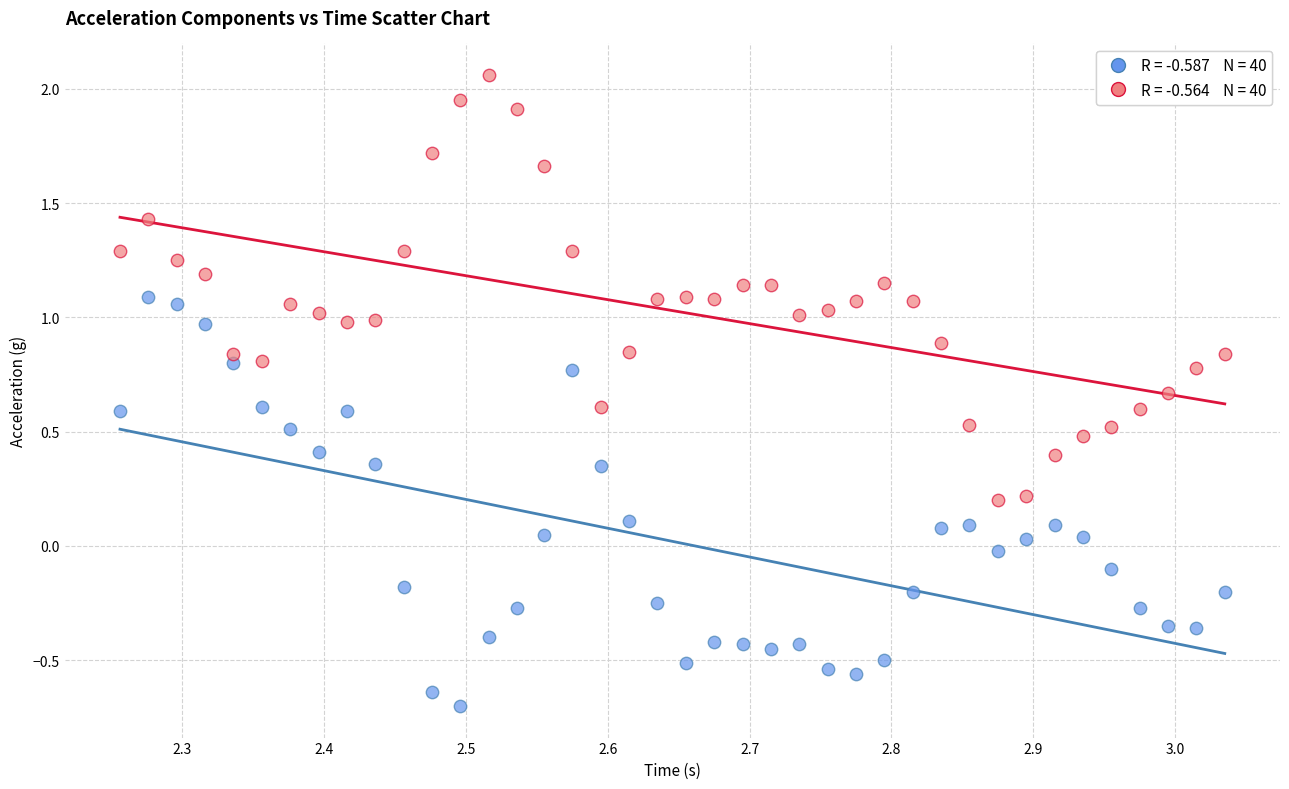

Across all data points, what is the range of Y values (max minus min)?

2.8